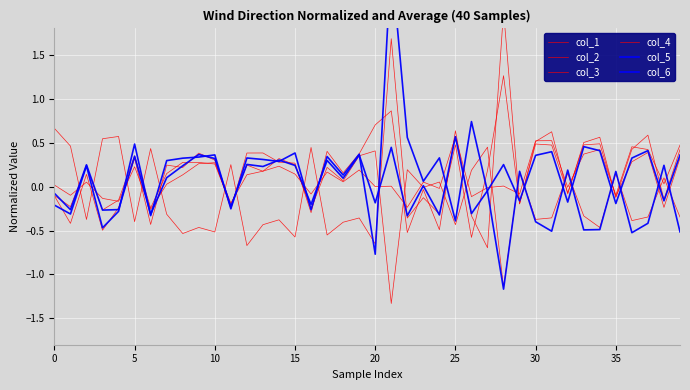

The col_5 series shows 0.3 at 12. True or false?

True